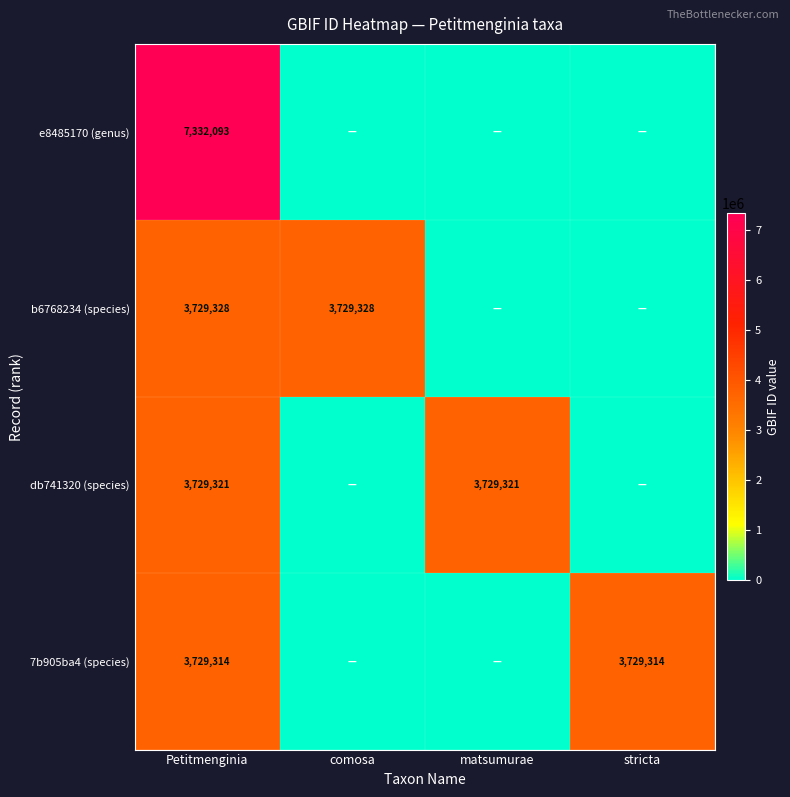

Is the value of 7b905ba4 (species) at stricta greater than the value of b6768234 (species) at Petitmenginia?

No